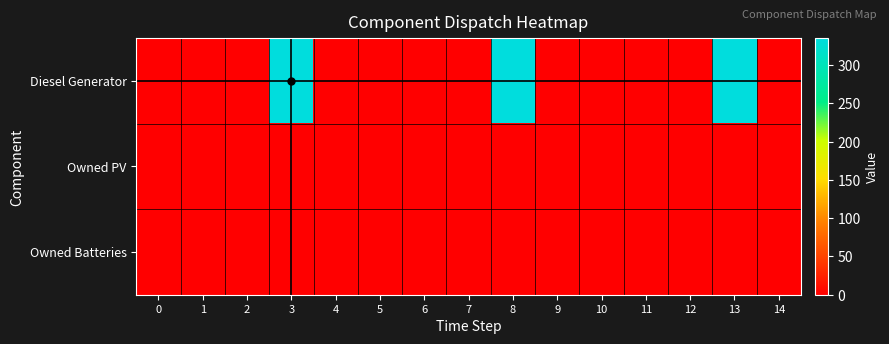

List the series in order of their peak value, highest first.

Diesel Generator, Owned PV, Owned Batteries